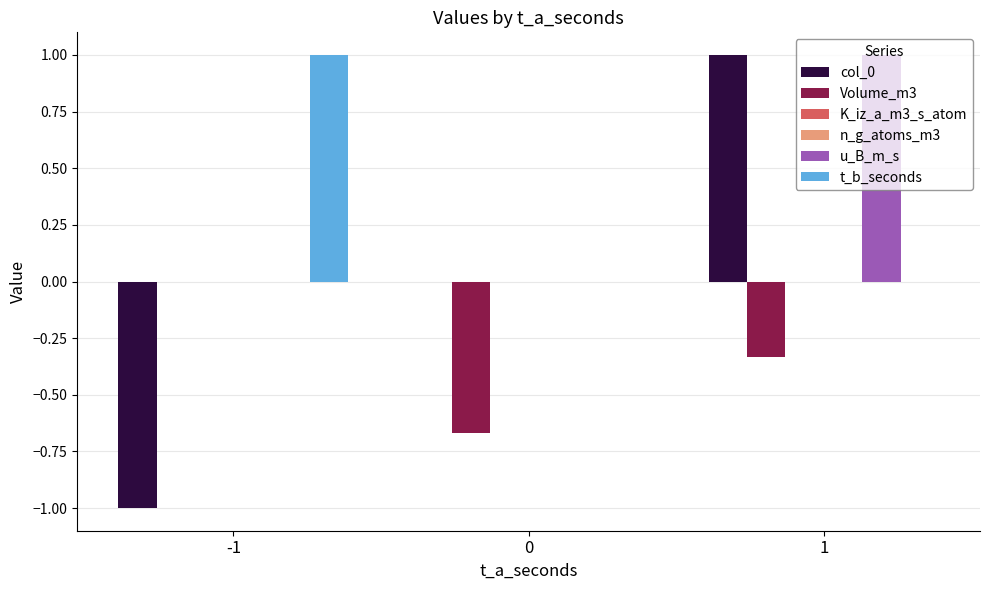

Which has a higher value, 0 or 1?

1